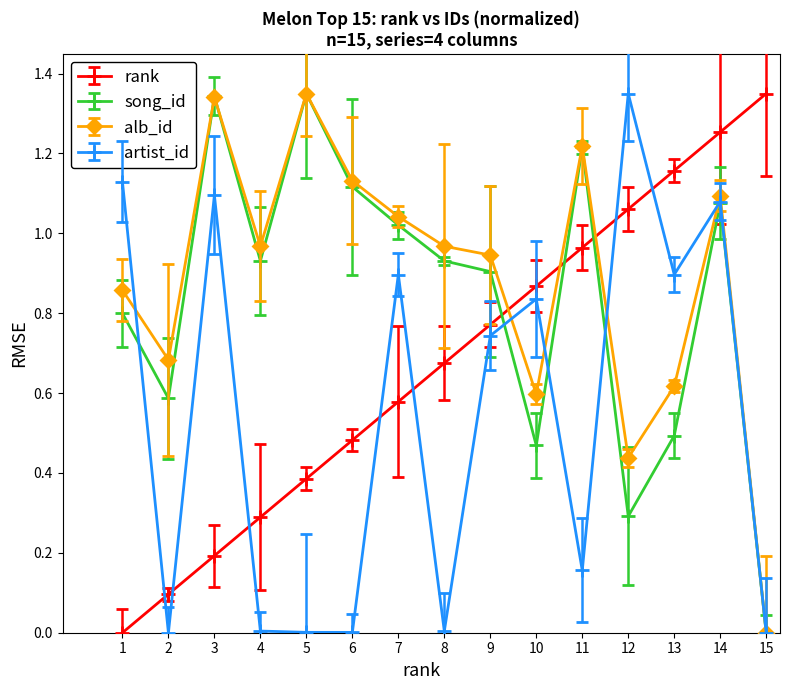

List the labels in order of rank value, largest first.

15, 14, 13, 12, 11, 10, 9, 8, 7, 6, 5, 4, 3, 2, 1